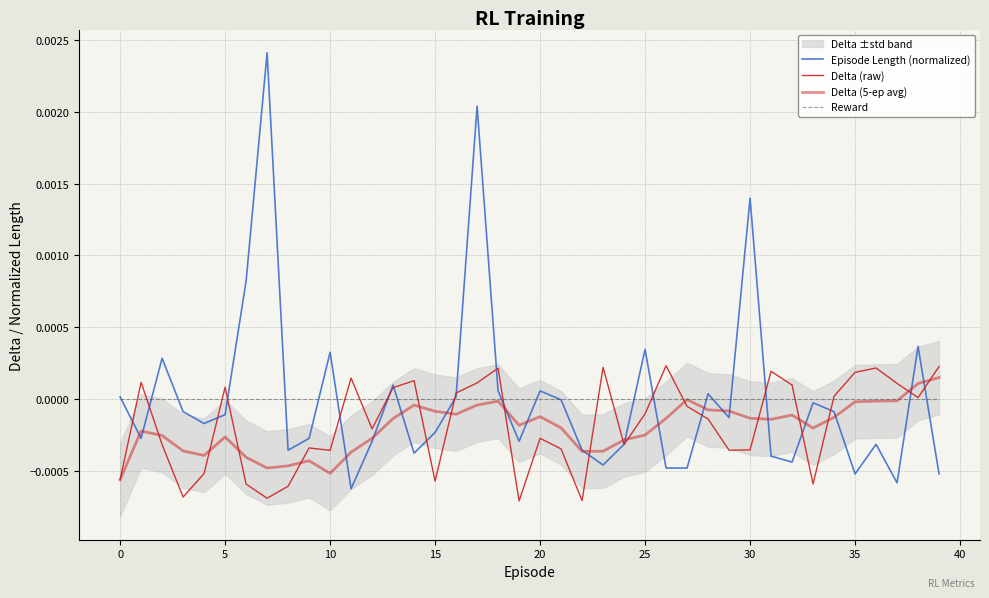

In Delta (raw), how many points are lower than both neighbors (excluding endpoints)?

11